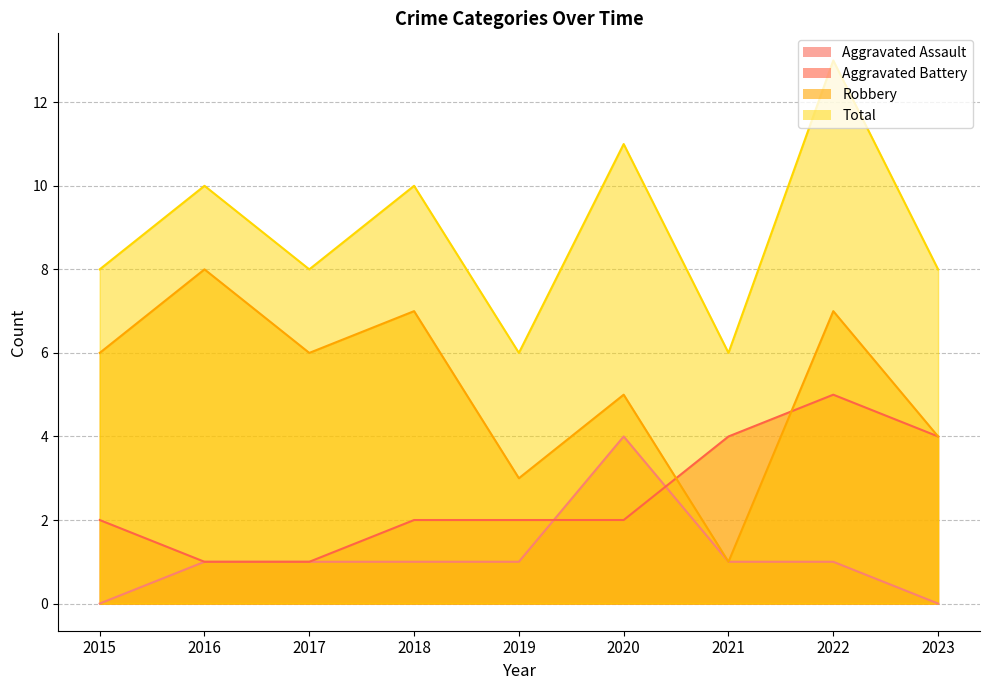

Count the number of data series in this chart.

4